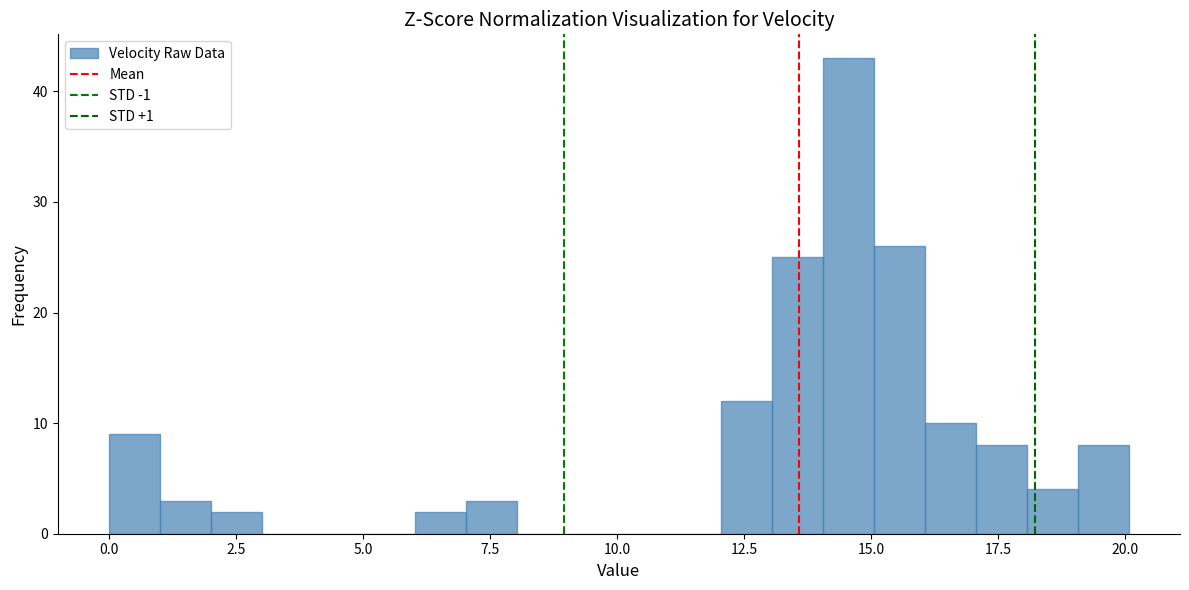

Read against the x-axis, roughly where is the centre of the tallest bar?

14.5